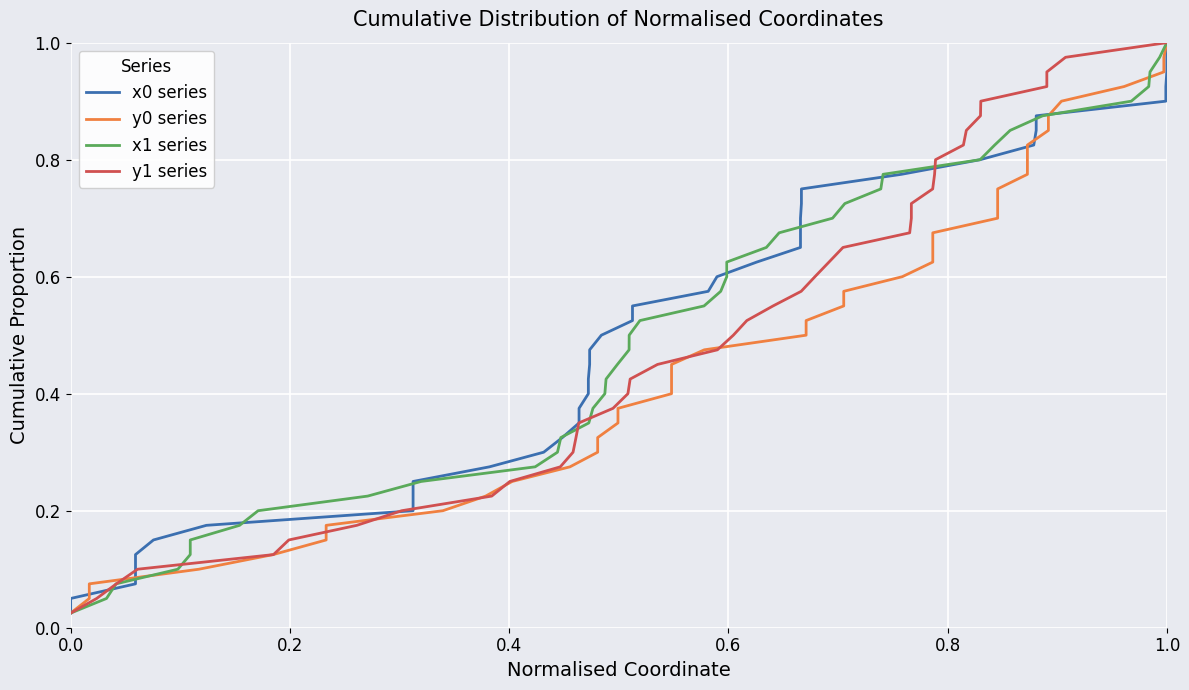

What is the maximum value for y0 series?

1.0